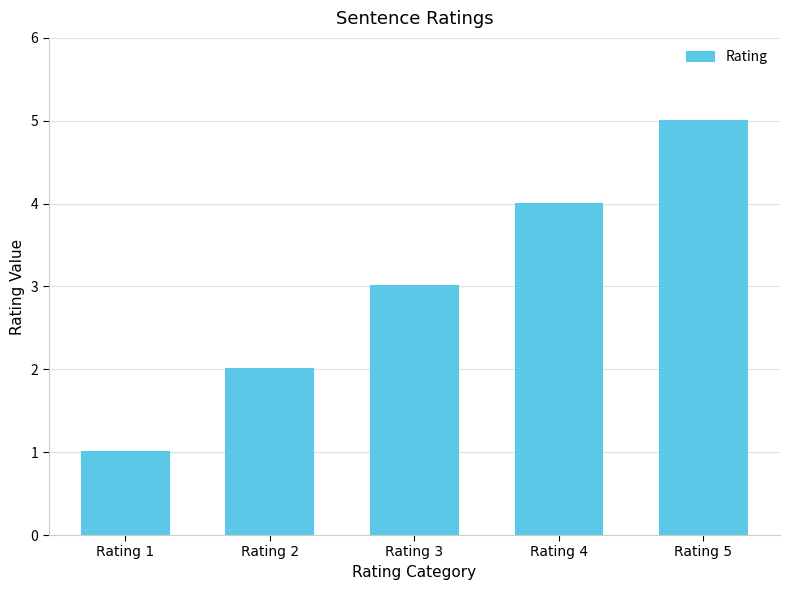

What is the average value?

3